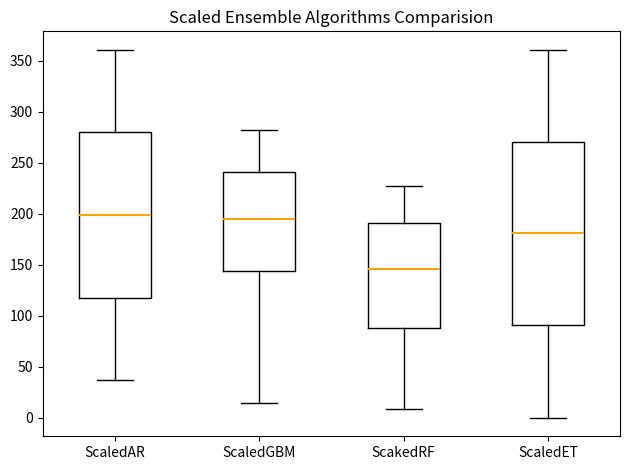

Reading left to right, read every box against the y-axis: the position of its median line, the range the box covers, and the ends of its whiskers. The values are not printed on the chart, so give them approximately, as read against the axis.

ScaledAR: median 200, box 120 to 280, whiskers 35 to 360
ScaledGBM: median 195, box 145 to 240, whiskers 15 to 280
ScakedRF: median 145, box 90 to 190, whiskers 10 to 225
ScaledET: median 180, box 90 to 270, whiskers 0 to 360